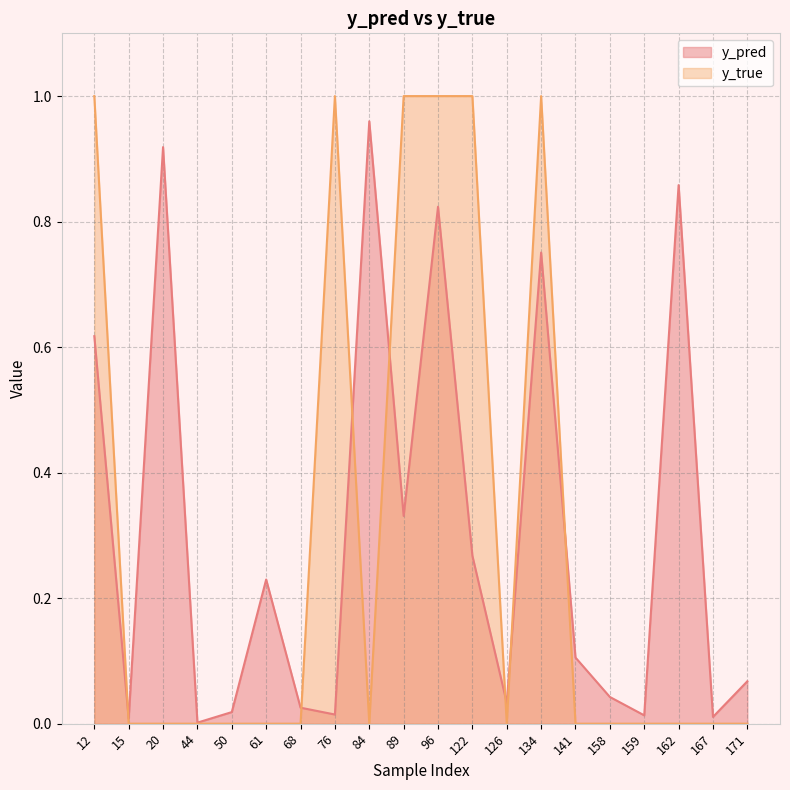

True or false: y_true has a value of 0.0 at 15.

True